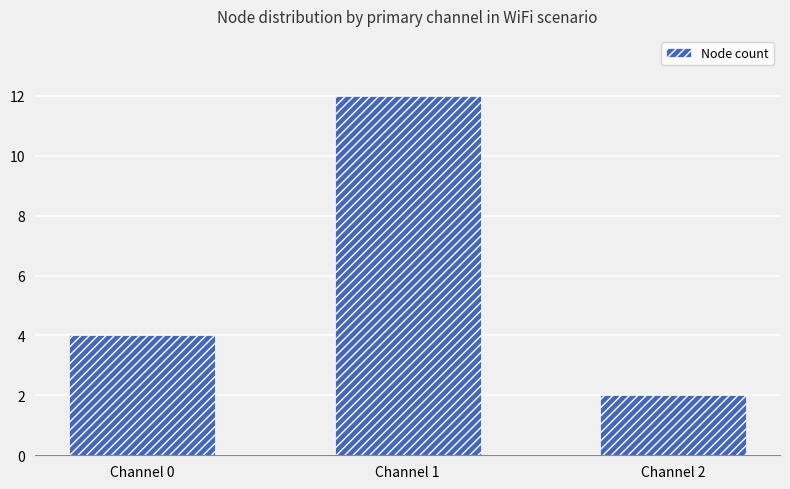

How many distinct data groups are displayed?

1